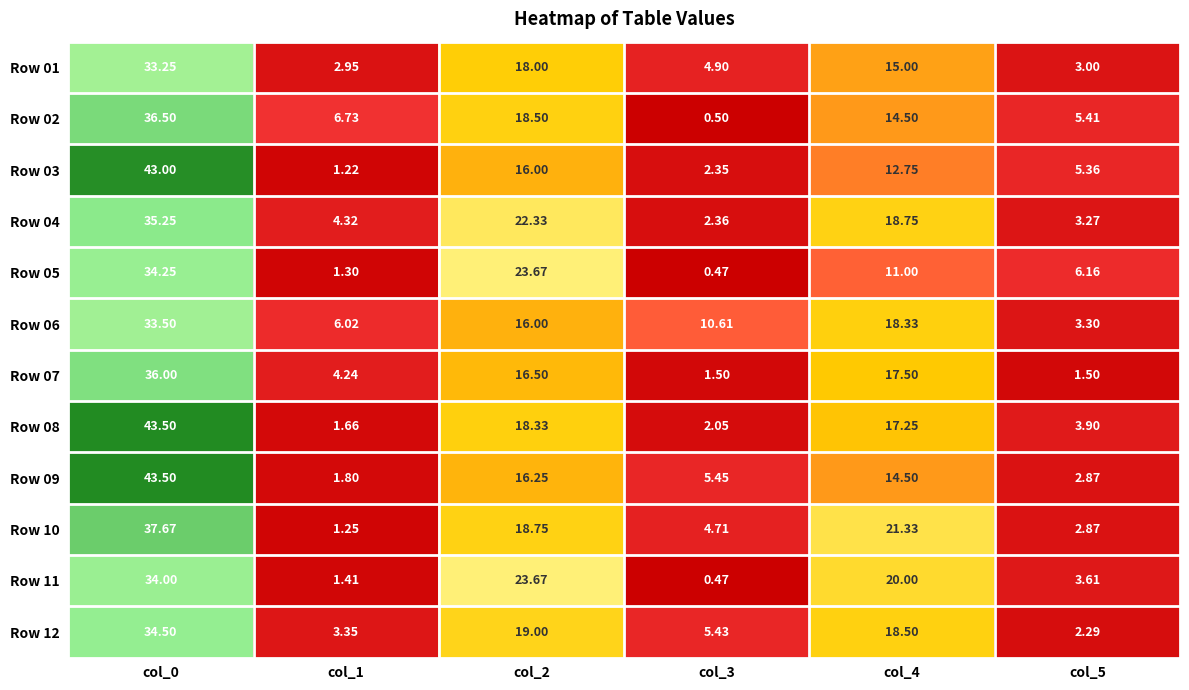

Is the value of Row 11 at col_3 greater than the value of Row 07 at col_5?

No